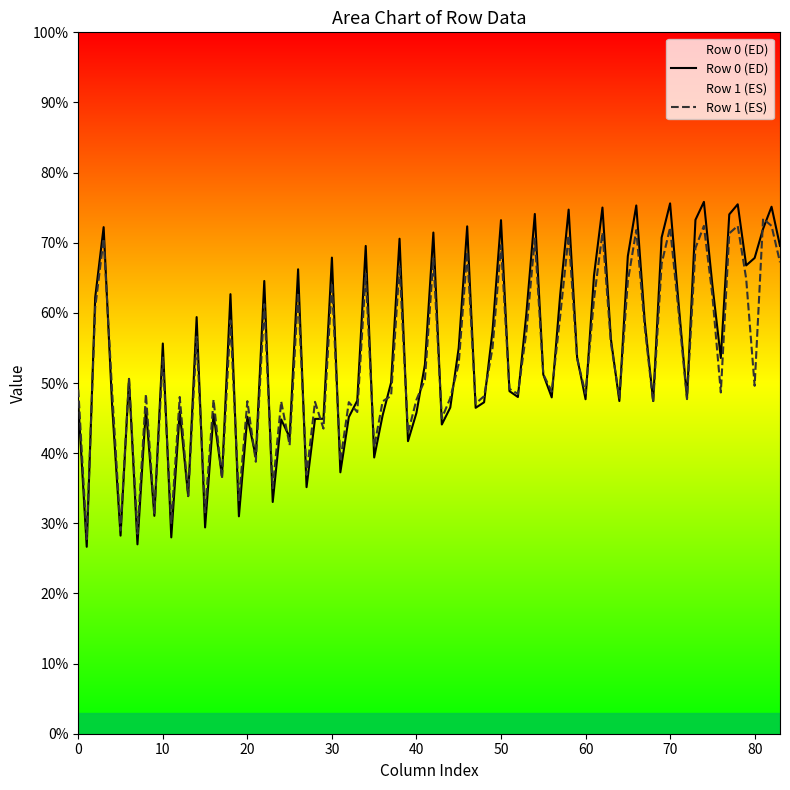

What is the lowest value of the Row 1 (ES) series?

27.7